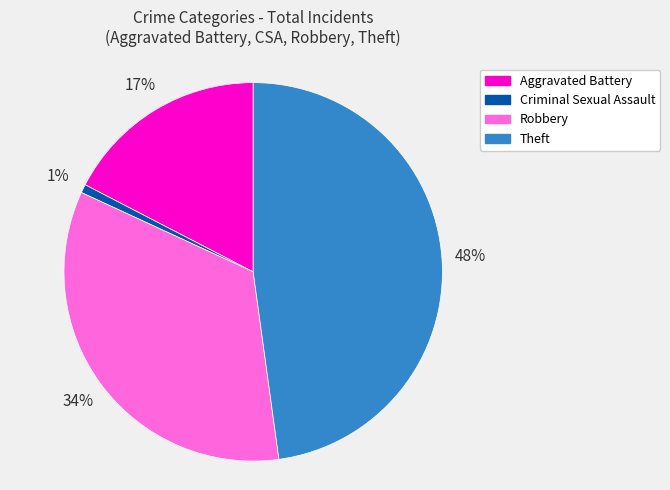

Rank the categories by value from highest to lowest.

Theft, Robbery, Aggravated Battery, Criminal Sexual Assault